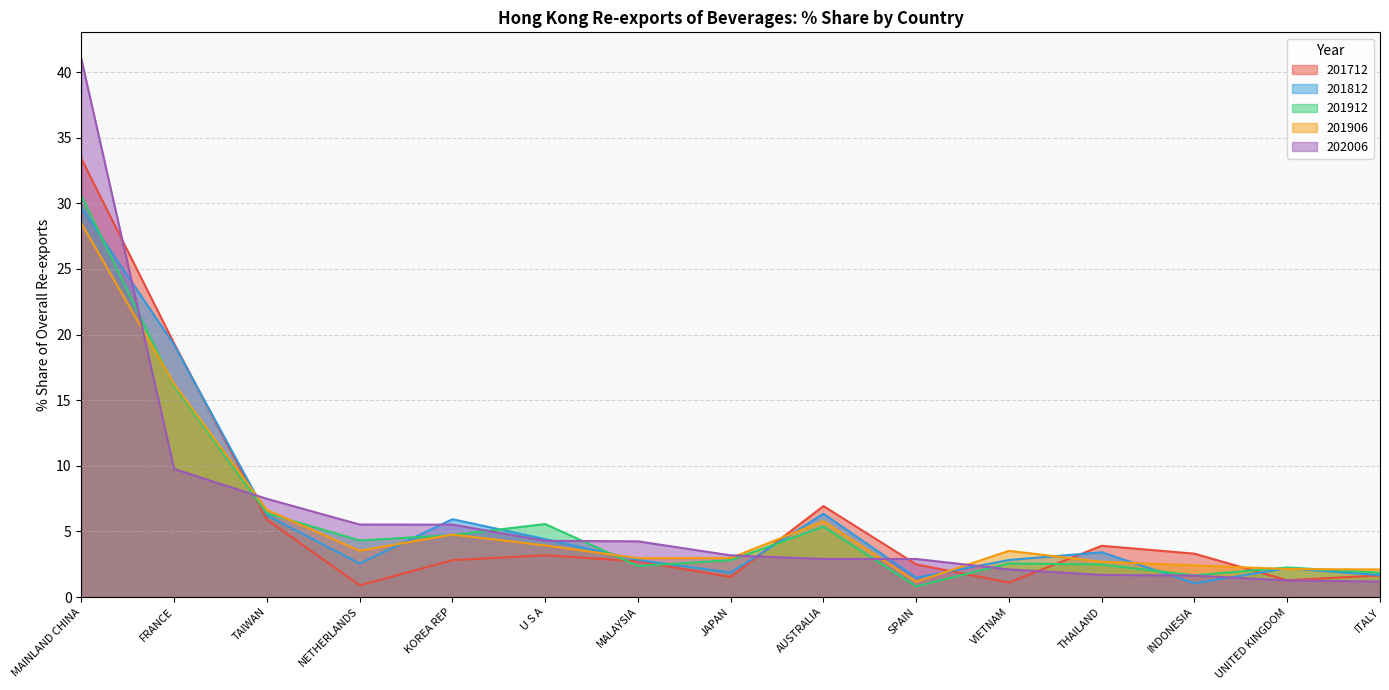

What is the smallest value displayed?

0.8